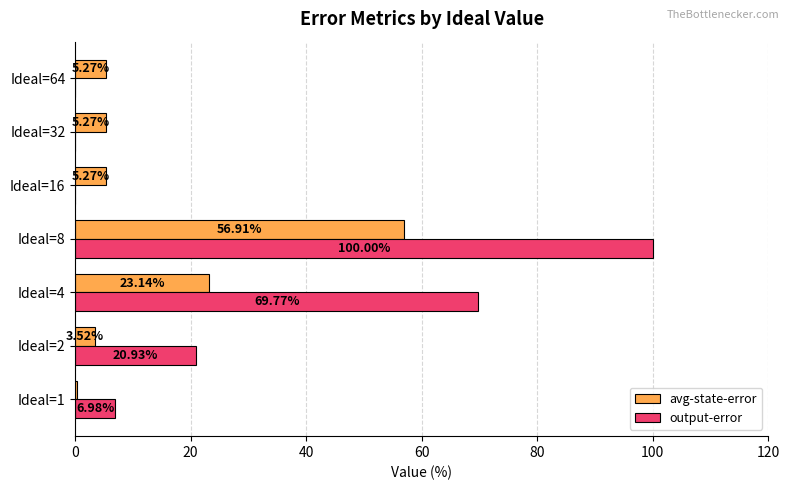

What is the total value across all series at Ideal=8?

156.9